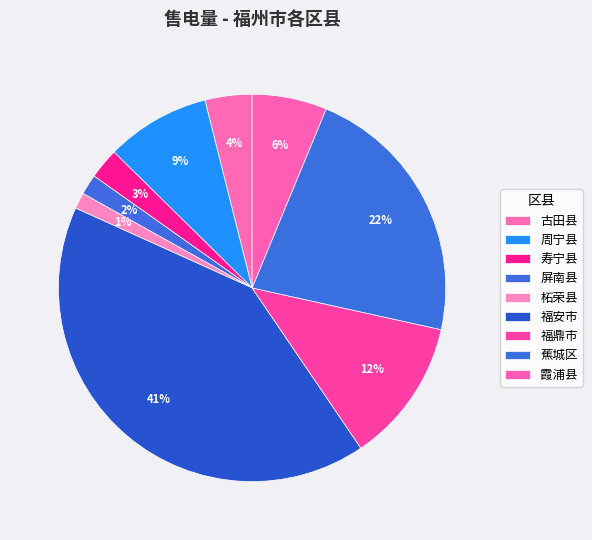

Is there any slice that represents more than half of the pie?

No